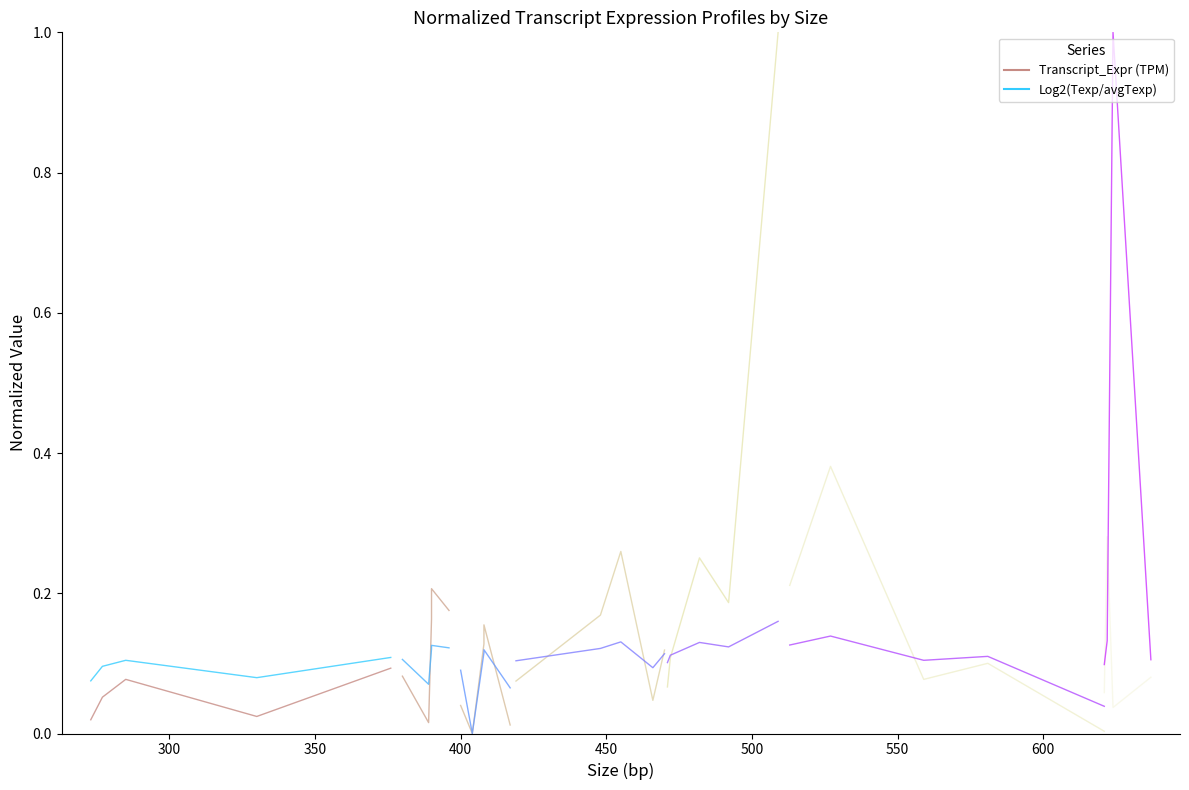

Is the value of Log2(Texp/avgTexp) at 450 greater than the value of Transcript_Expr (TPM) at 300?

Yes